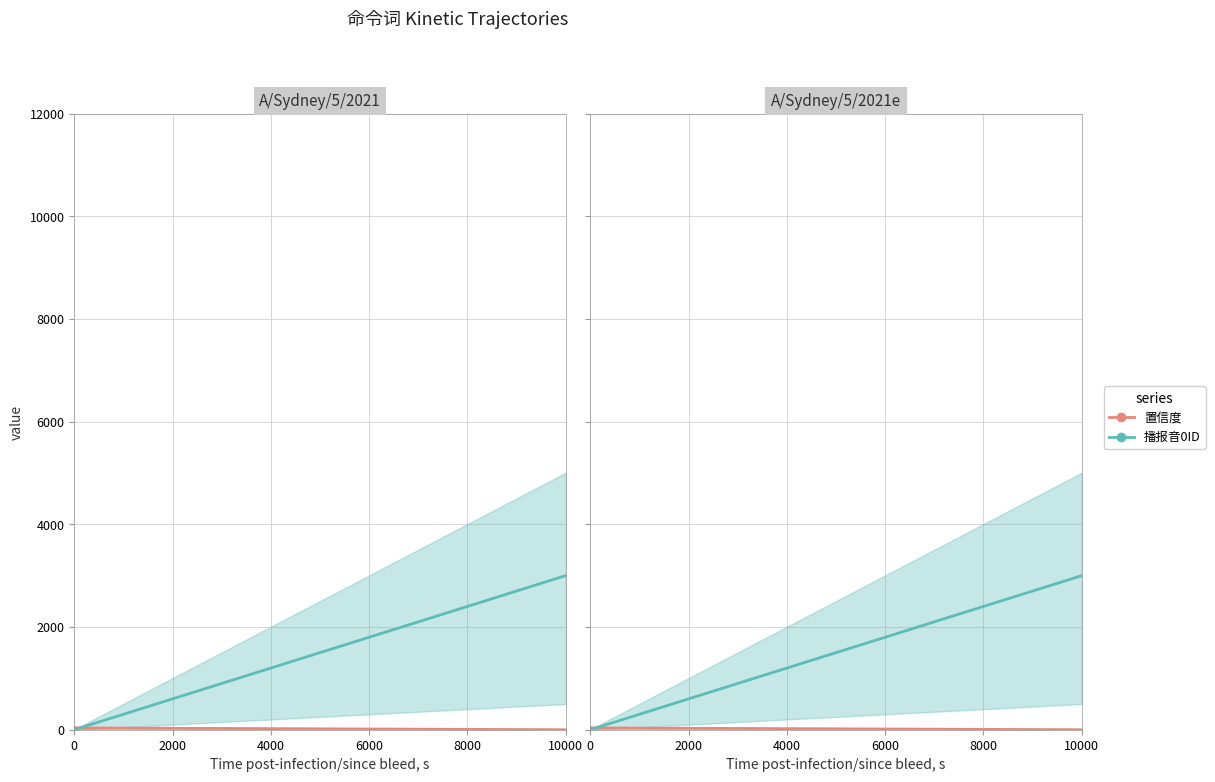

Rank the series by their average value, from highest to lowest.

播报音0ID_line, 置信度_line